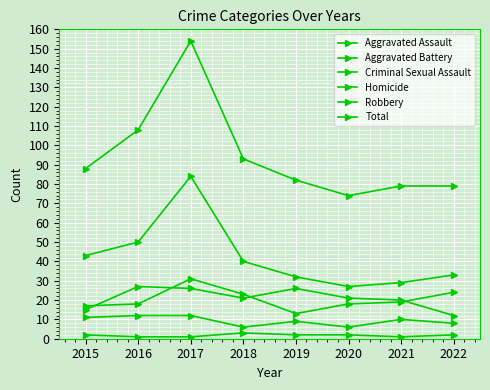

What is the sum of all Aggravated Assault values?

168